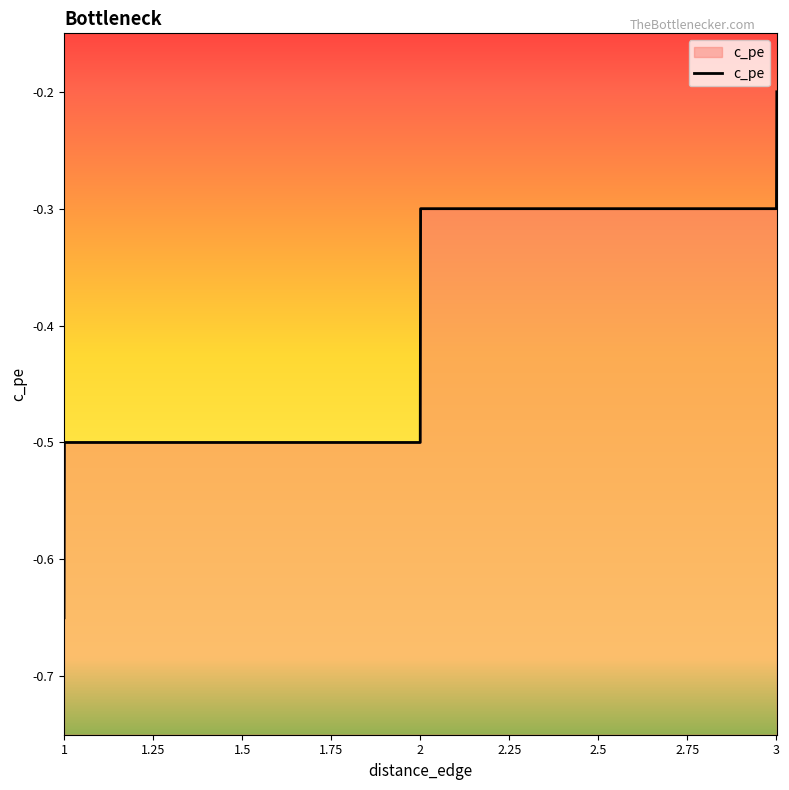

At which label is the value closest to 0?

3.001